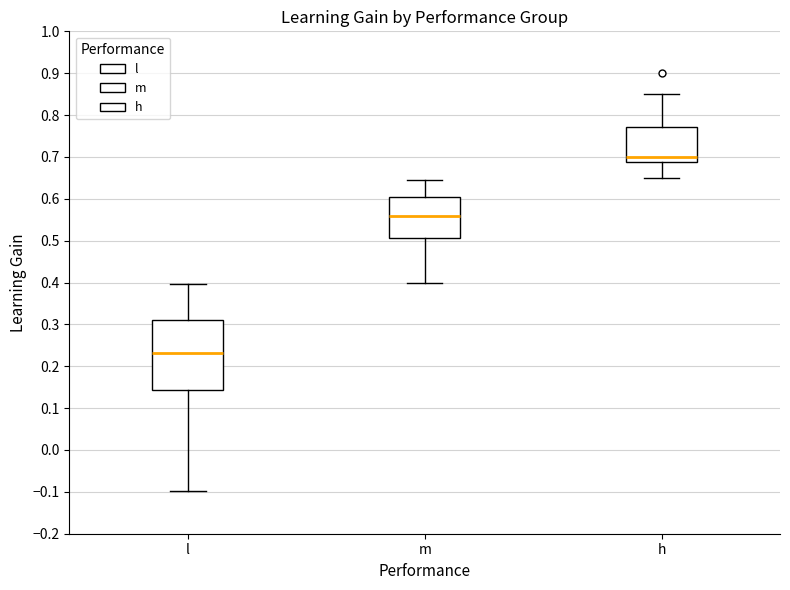

Where is the lower edge of the box for h on the y-axis? The values are not printed on the chart, so give them approximately, as read against the axis.

0.69